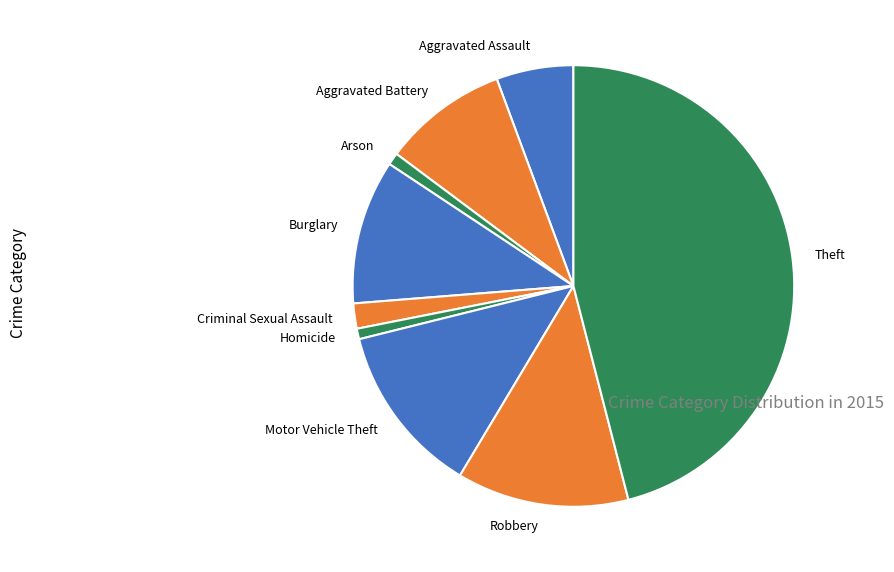

Which category has the biggest portion of the pie?

Theft